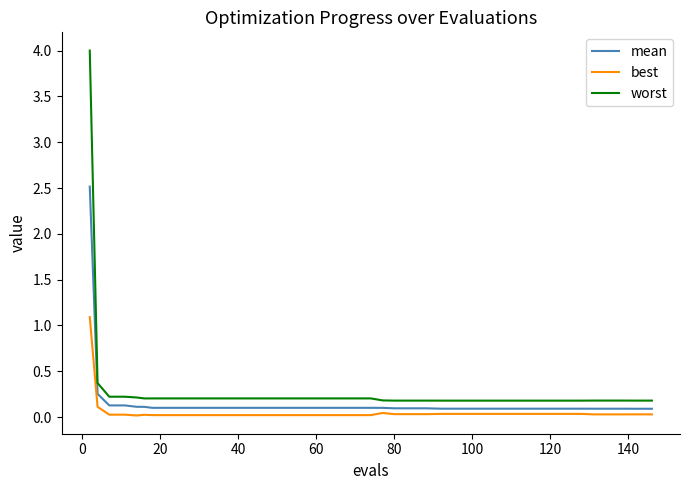

True or false: best and worst intersect in this chart.

False